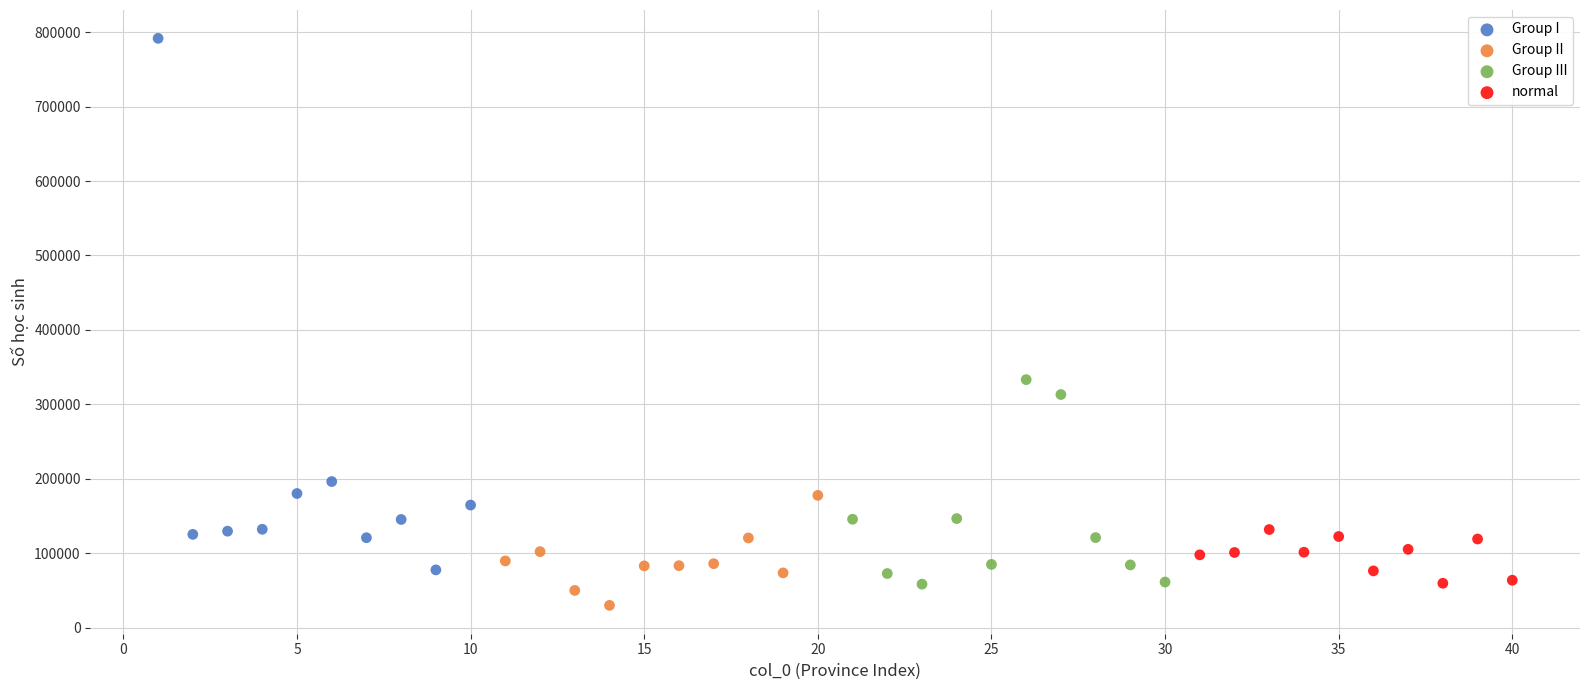

Which series contains the highest Y value?

Group I